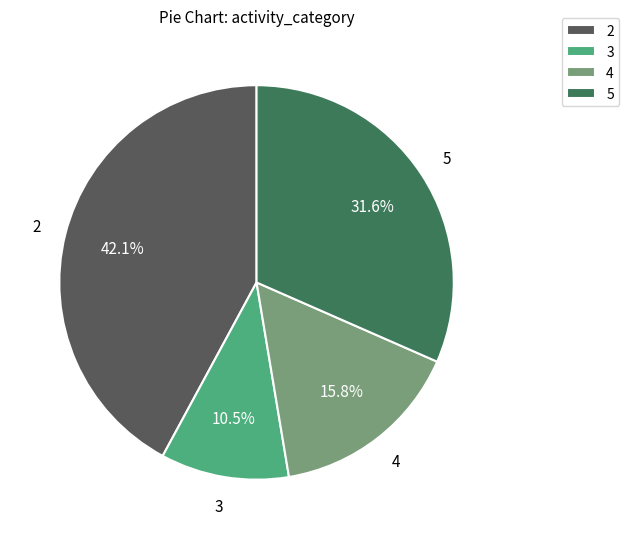

Count the number of slices in the pie.

4